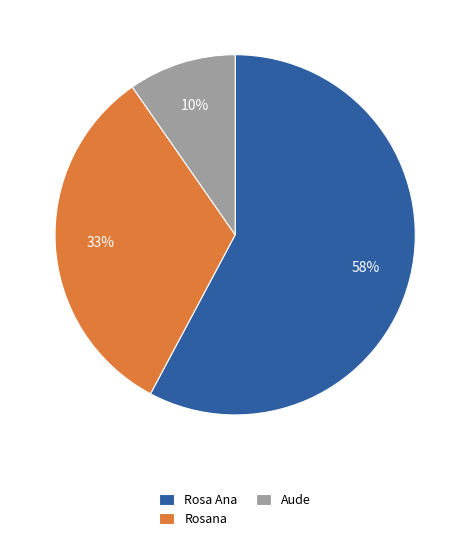

To the nearest percent, what percentage of the pie is Rosana?

33%